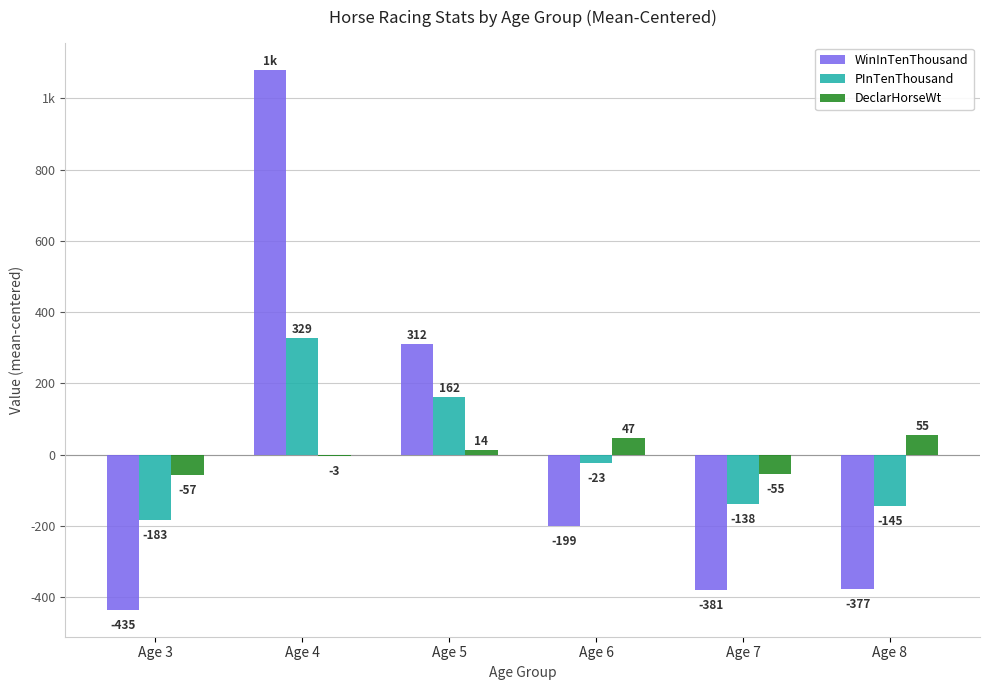

What are all the series names shown in the legend?

WinInTenThousand, PInTenThousand, DeclarHorseWt